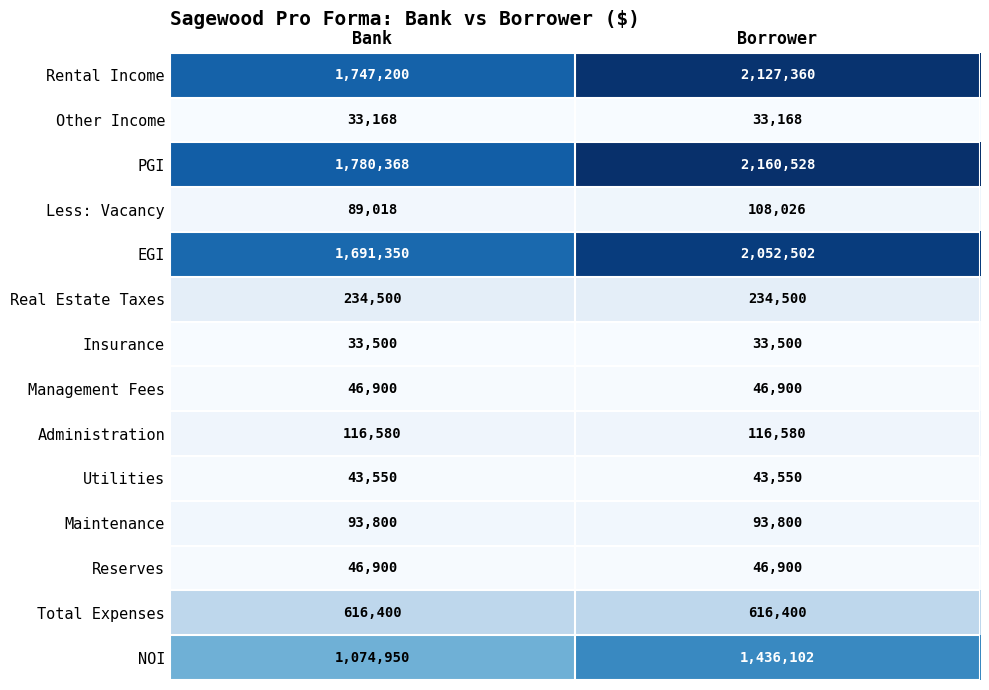

List the labels in order of Rental Income value, largest first.

Borrower, Bank